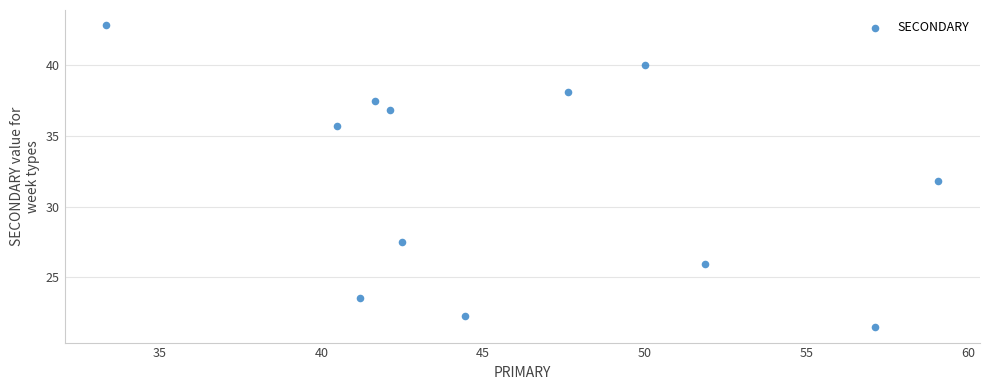

What is the average Y value?

32.0